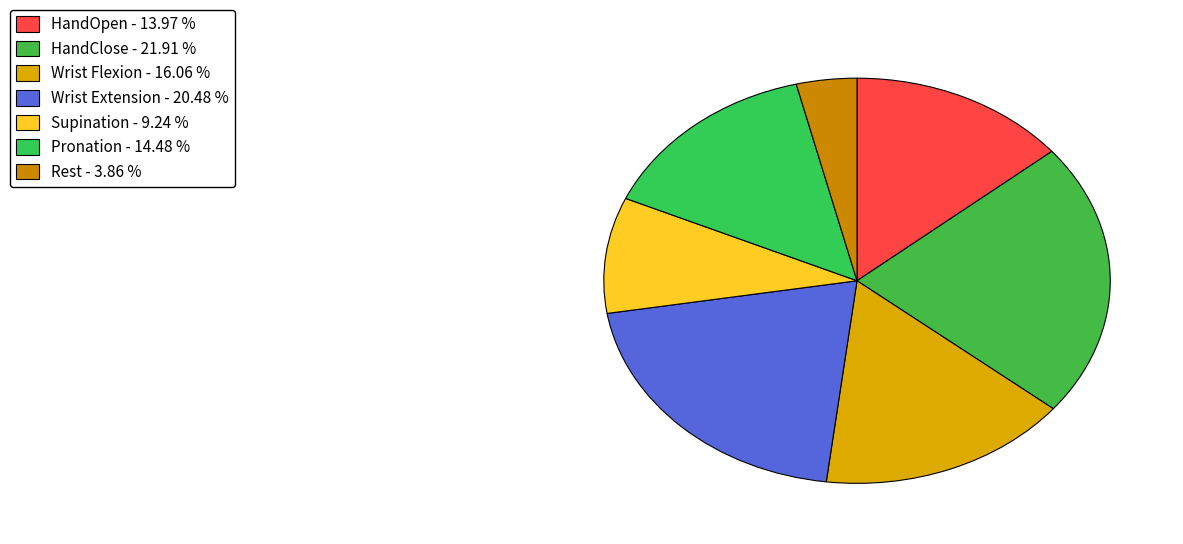

To the nearest percent, what is the average slice percentage?

14%